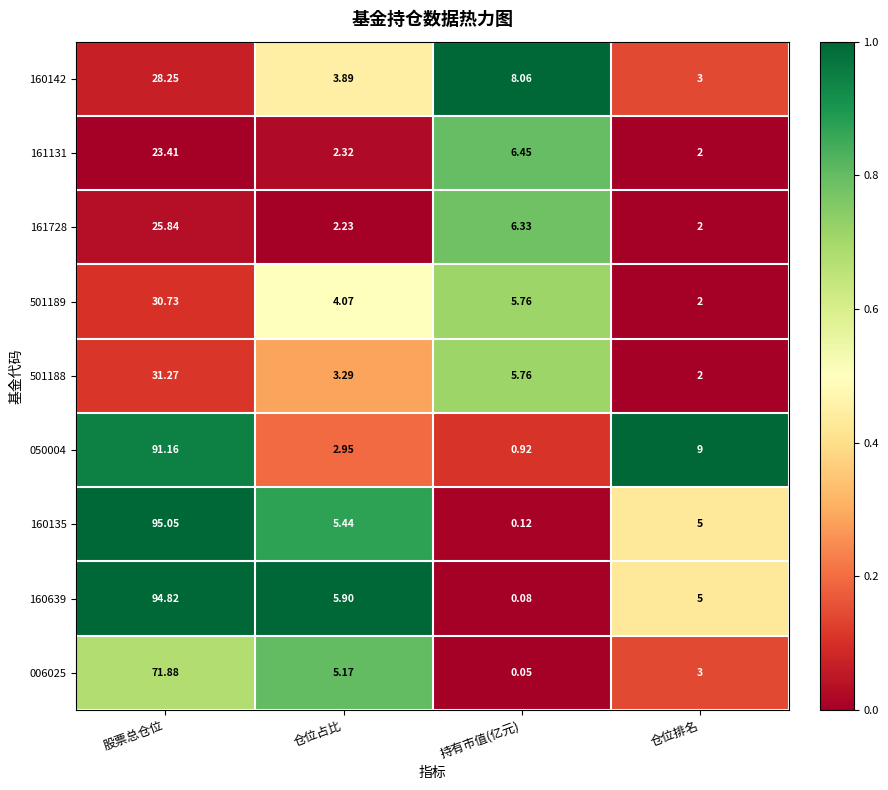

Rank the categories by 006025 value from highest to lowest.

股票总仓位, 仓位占比, 仓位排名, 持有市值(亿元)